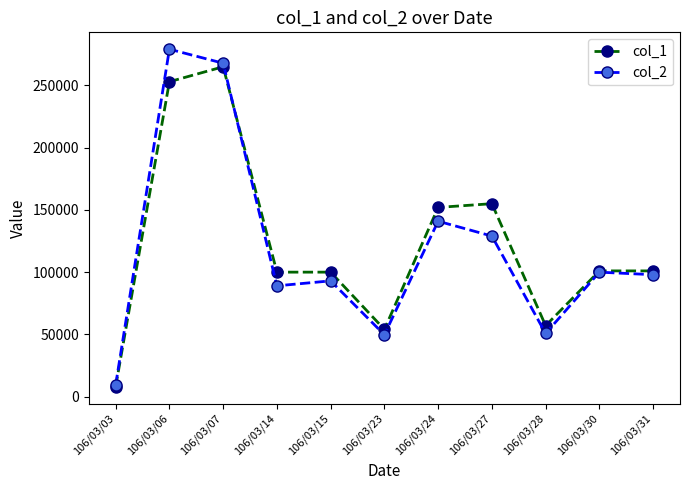

What is the sum of the col_2 values at 106/03/28 and 106/03/03?

60090